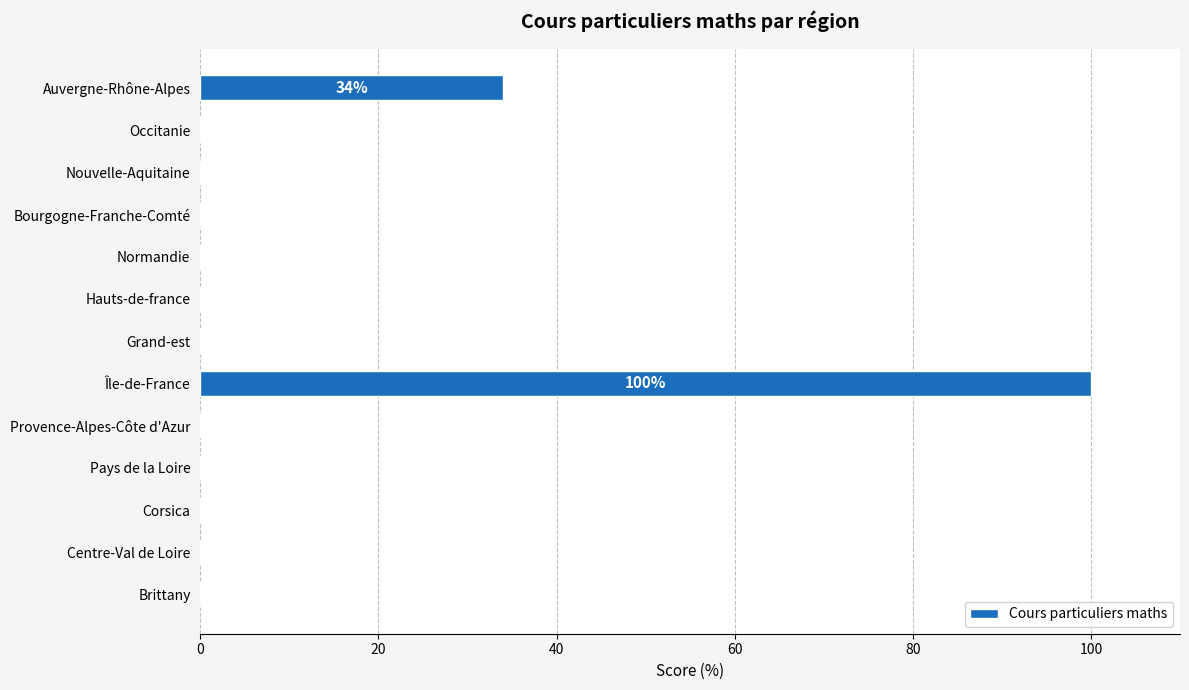

The value at Corsica is 0. True or false?

True